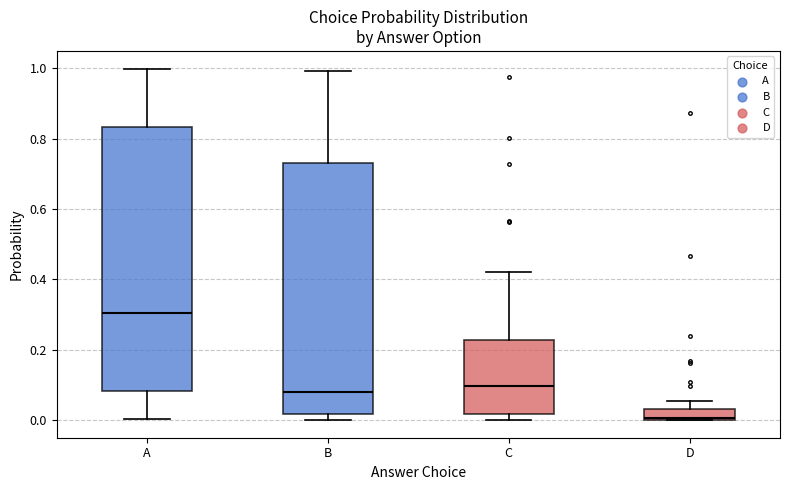

Which box is the tallest, from its lower edge to its upper edge?

A